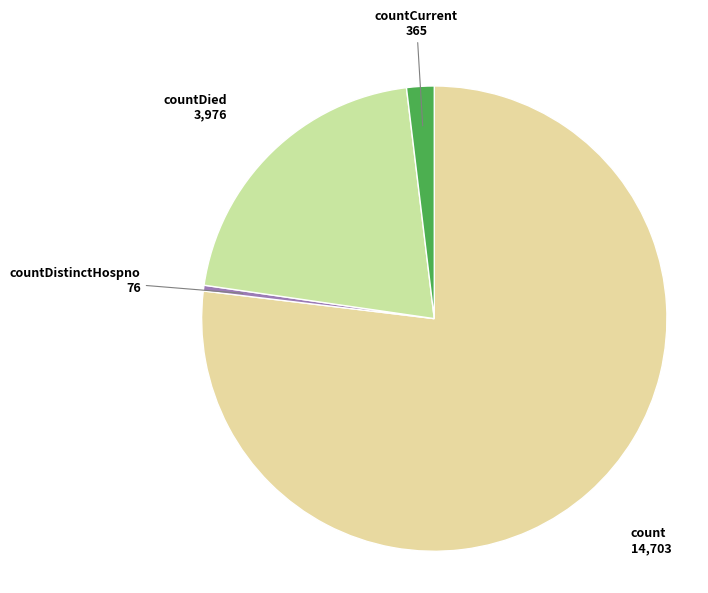

How many slices are in this pie chart?

4